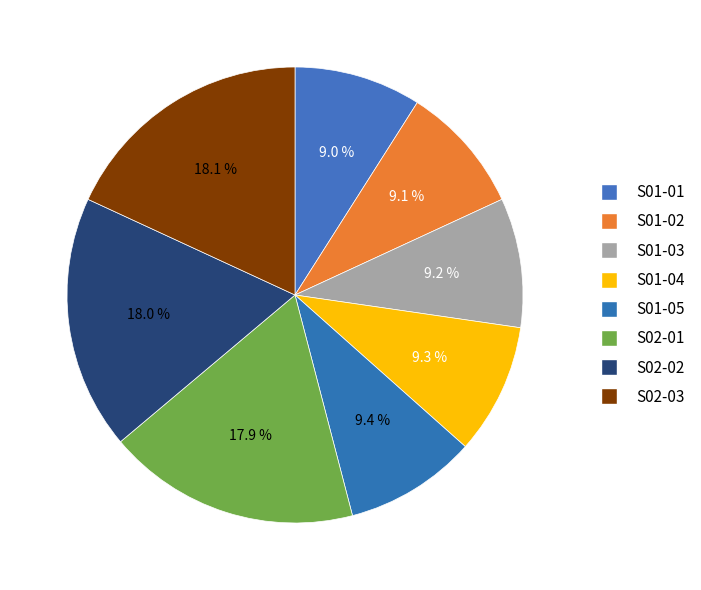

Is S02-02 the majority of the pie?

No